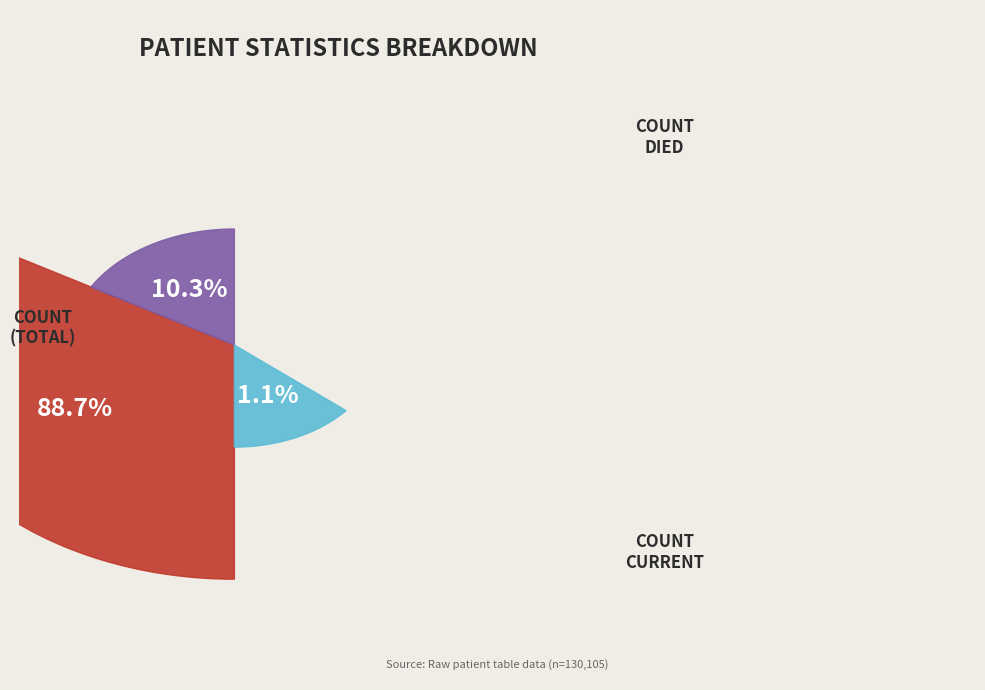

What is the ratio of the value at count to the value at countCurrent?

83.4